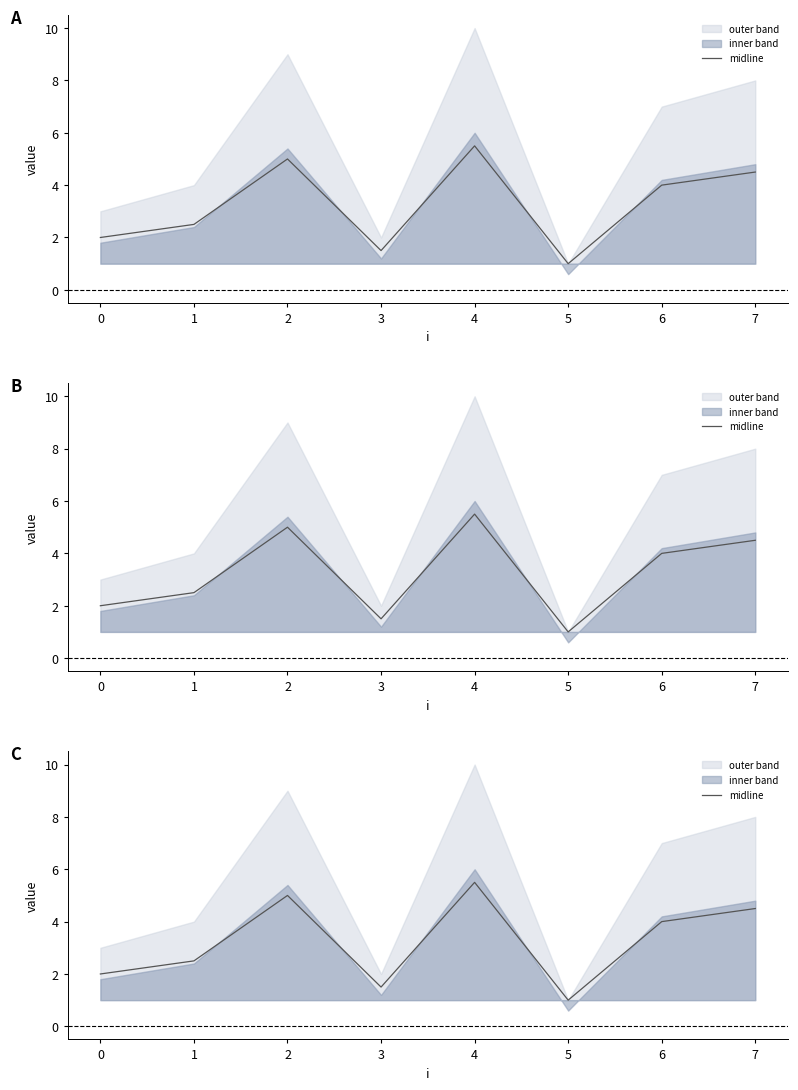

How many values are between 2 and 5?

5